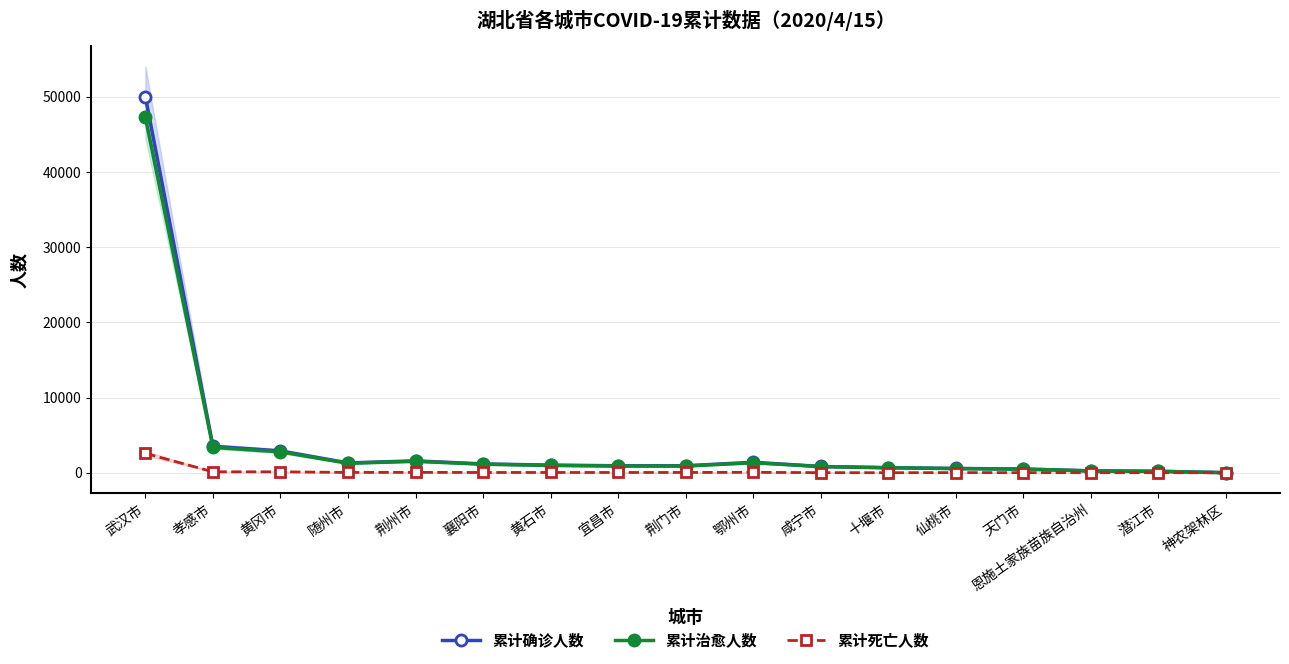

Reading right to left, transcribe all the data shown in this chart.

累计确诊人数: 神农架林区=11	潜江市=198	恩施土家族苗族自治州=252	天门市=496	仙桃市=575	十堰市=672	咸宁市=836	鄂州市=1394	荆门市=928	宜昌市=931	黄石市=1015	襄阳市=1175	荆州市=1580	随州市=1307	黄冈市=2907	孝感市=3518	武汉市=50008
累计治愈人数: 神农架林区=11	潜江市=189	恩施土家族苗族自治州=245	天门市=481	仙桃市=553	十堰市=664	咸宁市=821	鄂州市=1335	荆门市=887	宜昌市=894	黄石市=976	襄阳市=1135	荆州市=1528	随州市=1262	黄冈市=2782	孝感市=3389	武汉市=47283
累计死亡人数: 神农架林区=0	潜江市=9	恩施土家族苗族自治州=7	天门市=15	仙桃市=22	十堰市=8	咸宁市=15	鄂州市=59	荆门市=41	宜昌市=37	黄石市=39	襄阳市=40	荆州市=52	随州市=45	黄冈市=125	孝感市=129	武汉市=2579